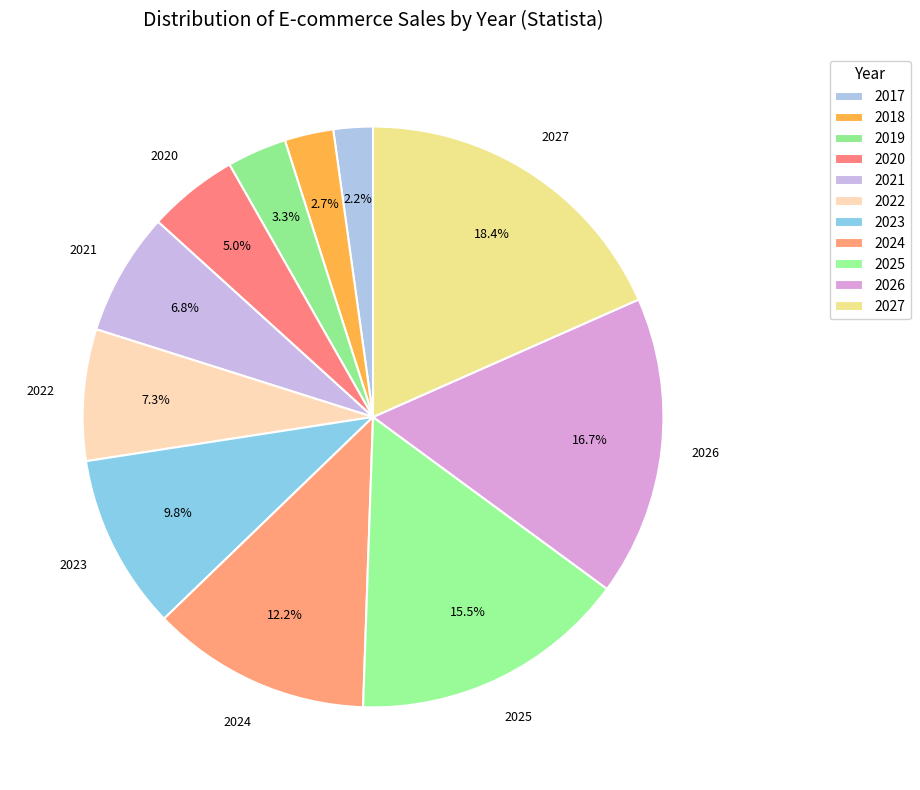

What percentage is the 2027 slice, to the nearest percent?

18%